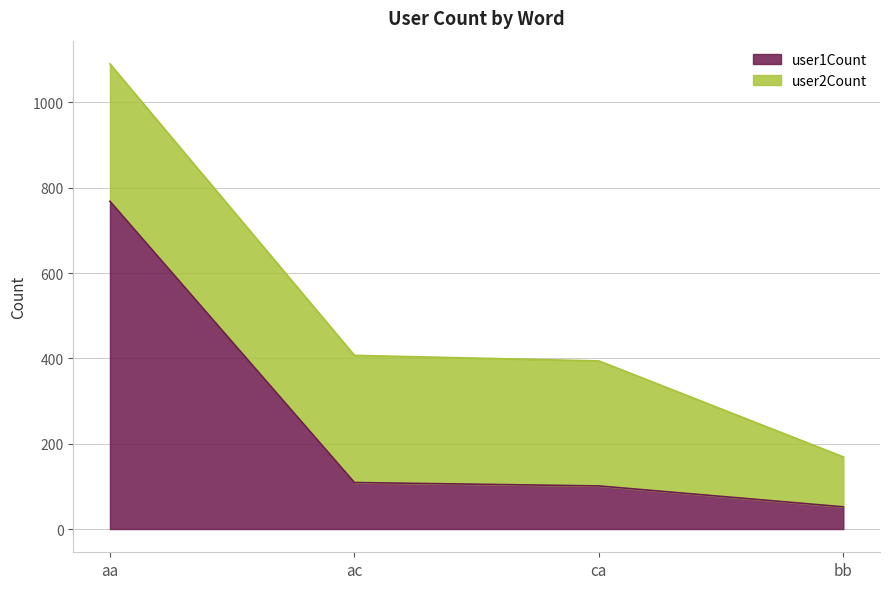

What is the difference between the maximum and second lowest values?

667